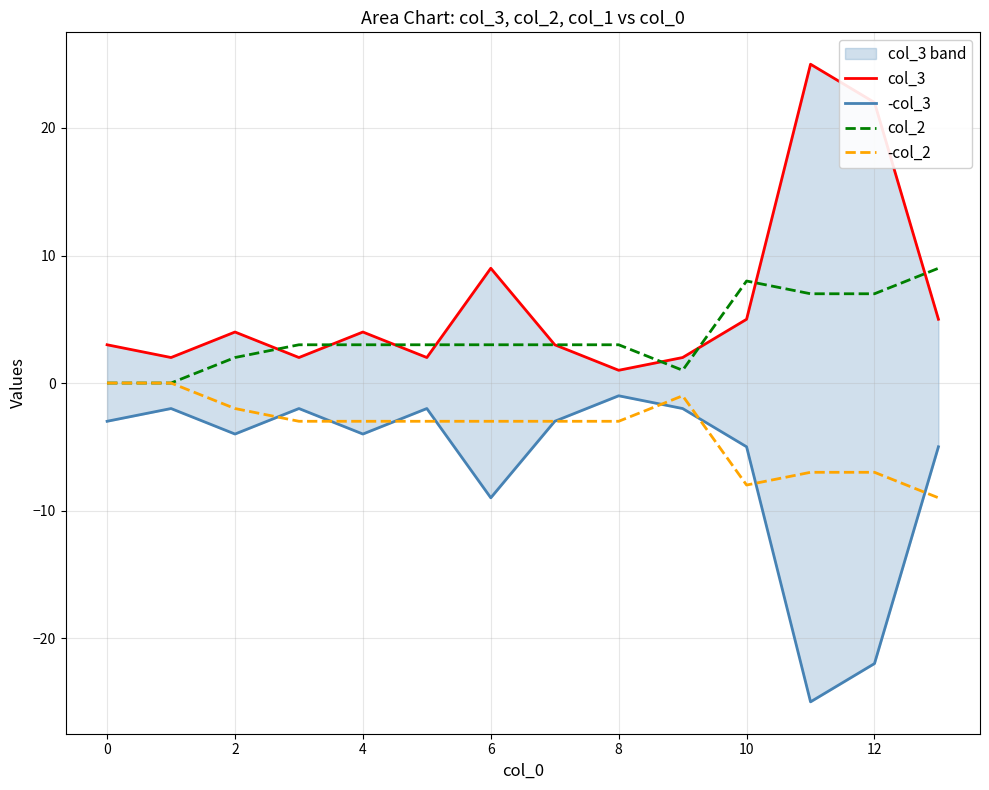

Is it true that col_2 equals 3 at 4?

True